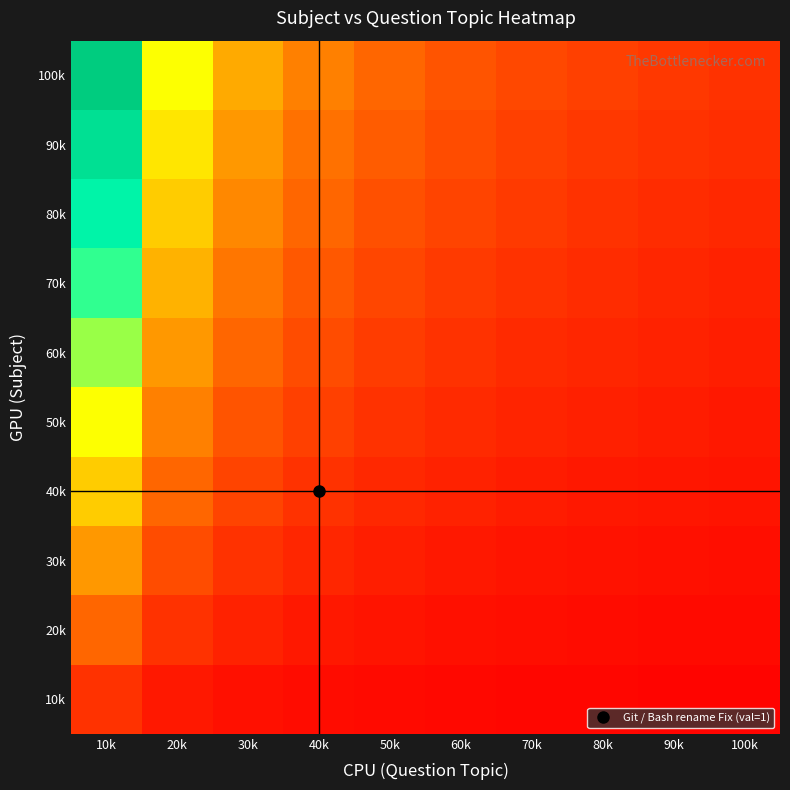

Which has a higher value, 70k or 60k?

60k